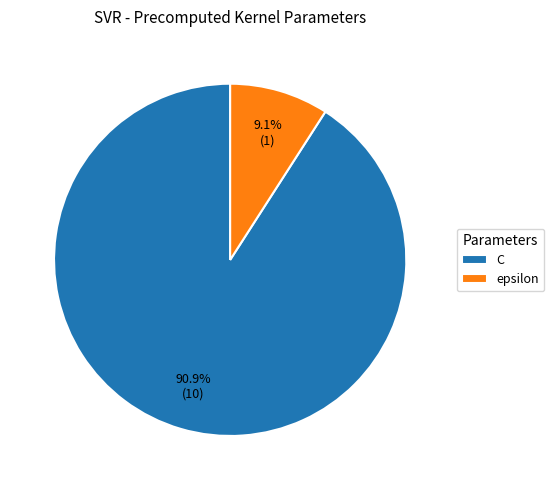

Count the number of slices in the pie.

2